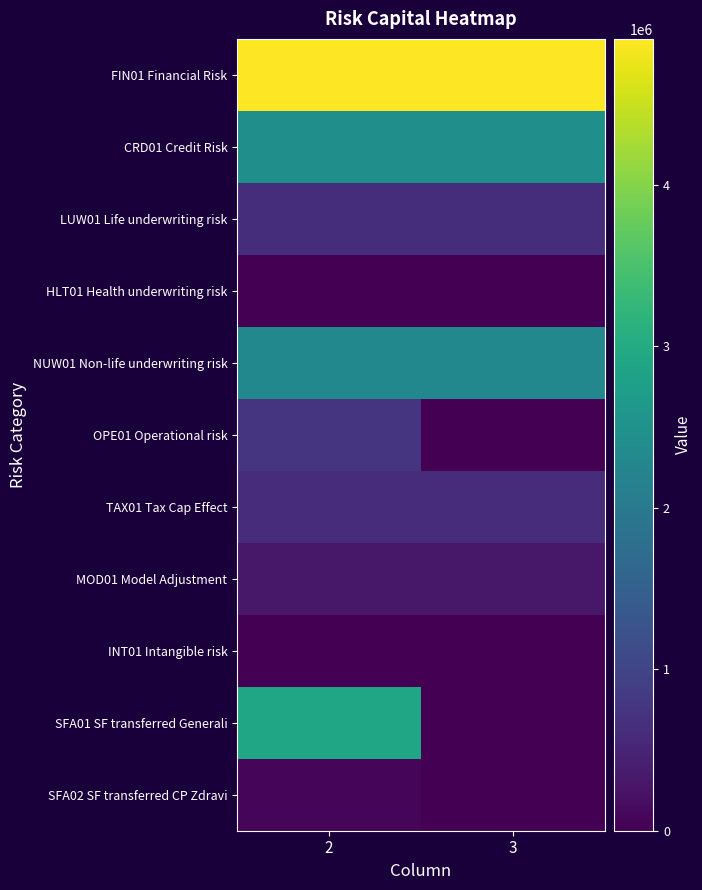

What is the difference between the highest and lowest values at 3?

4905118